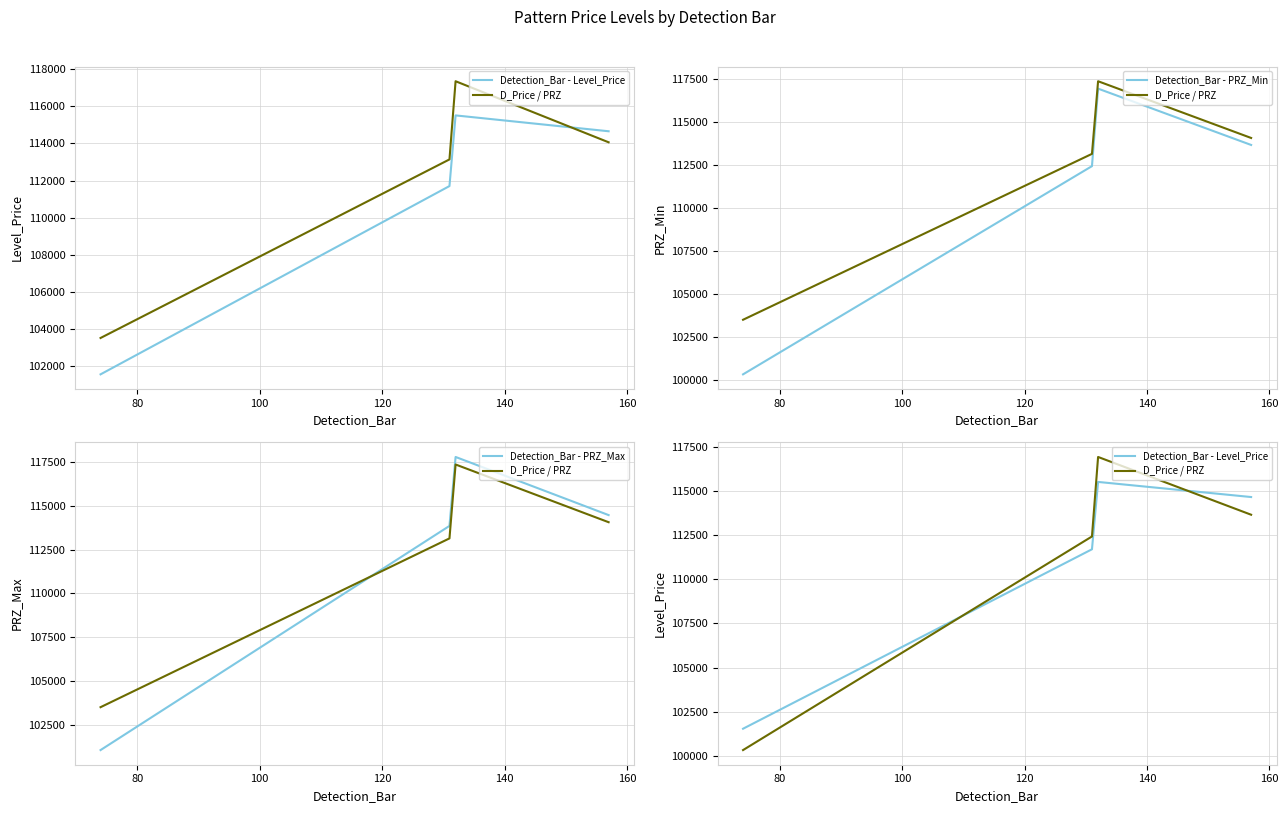

Does the chart have visible grid lines?

Yes